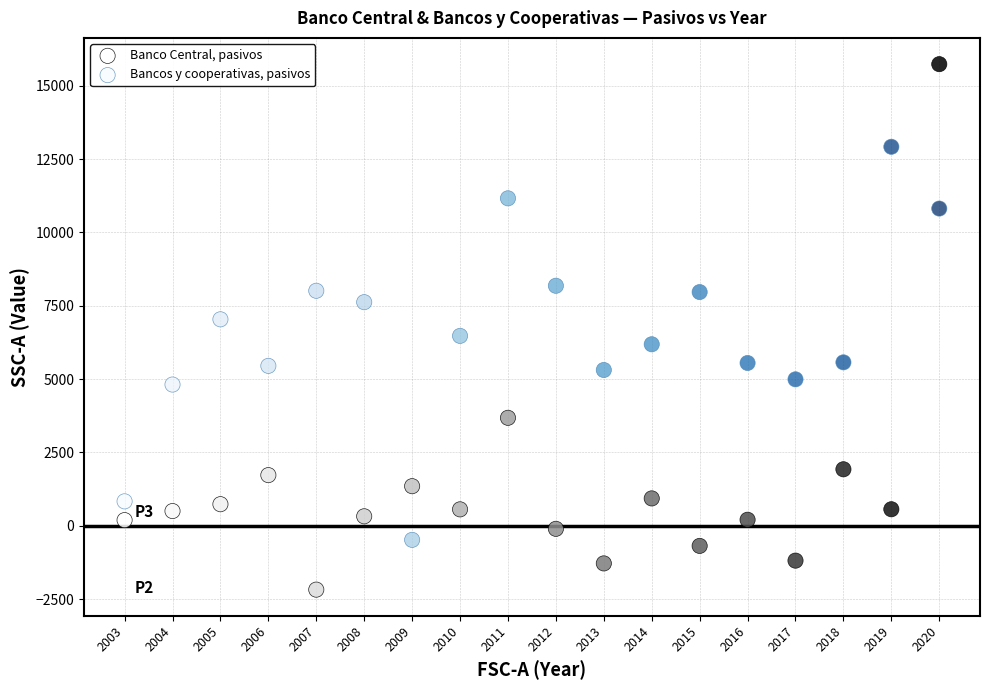

Across all data points, what is the range of Y values (max minus min)?

17915